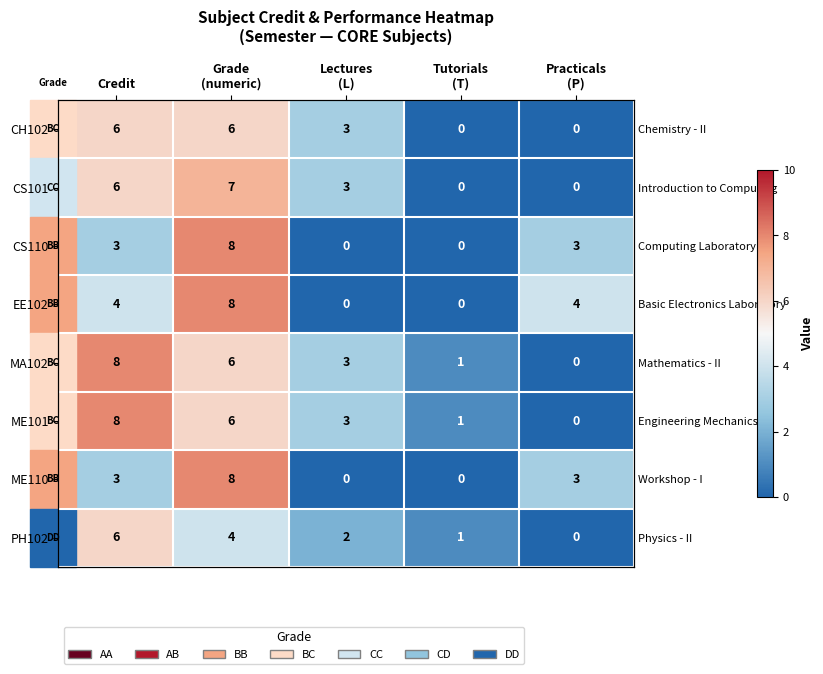

What is the approximate value of EE102 at Practicals (P)?

4